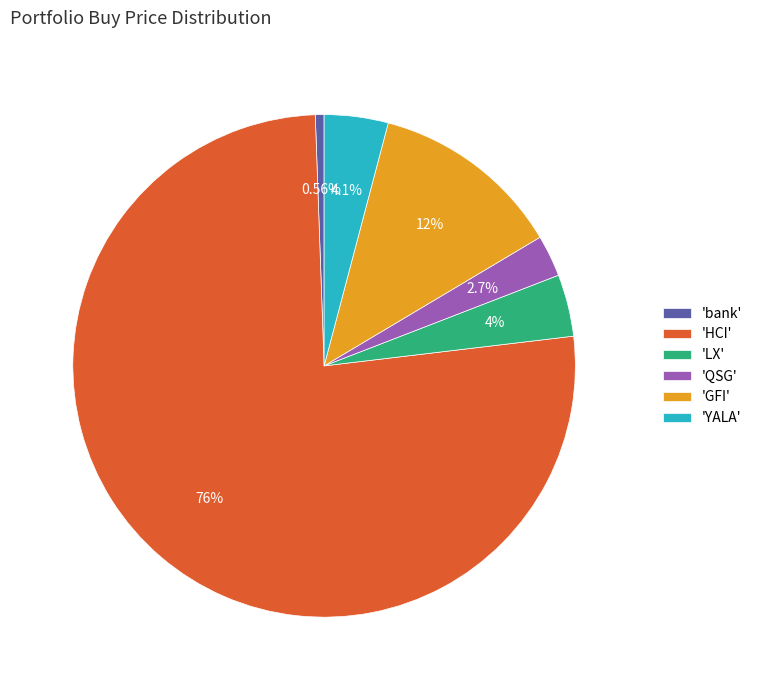

What is the largest slice in the pie chart?

'HCI'